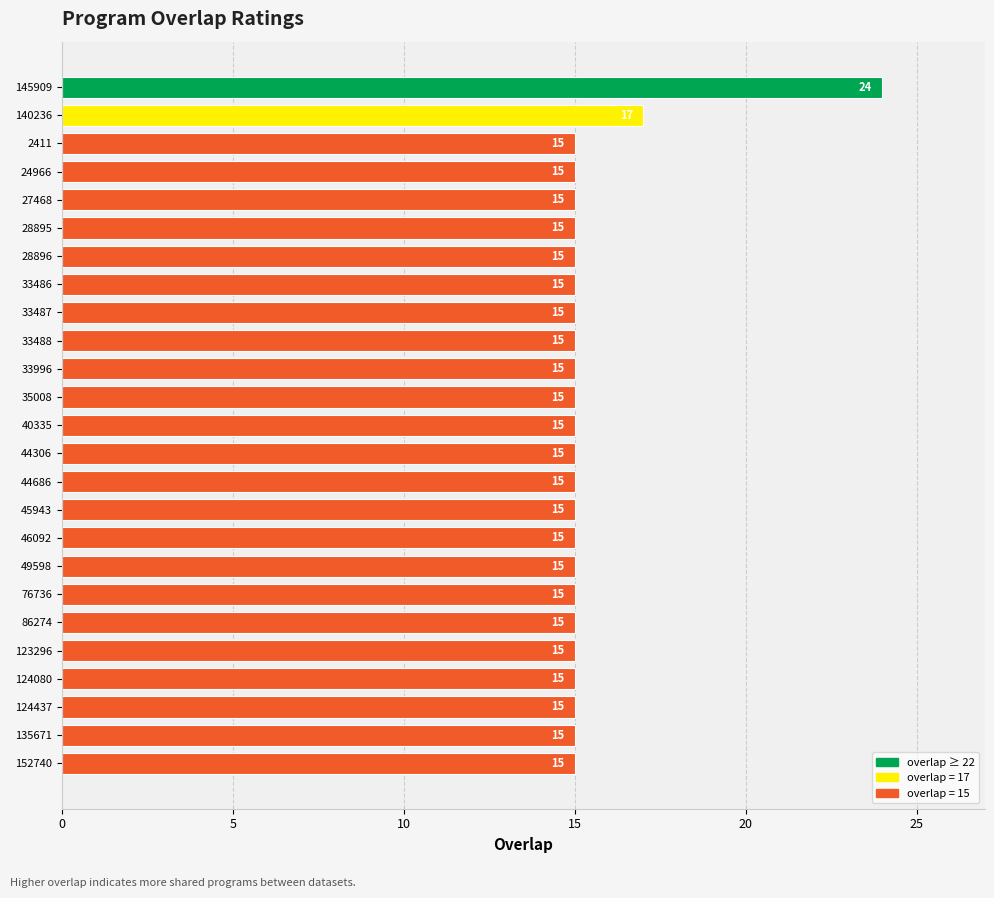

What is the smallest value displayed?

15